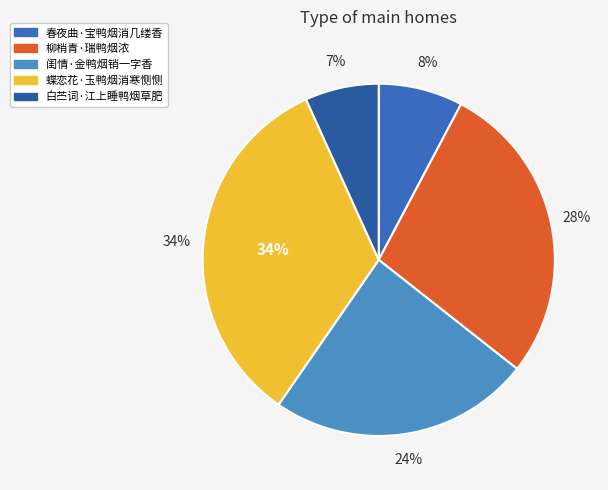

Does any single category account for the majority?

No